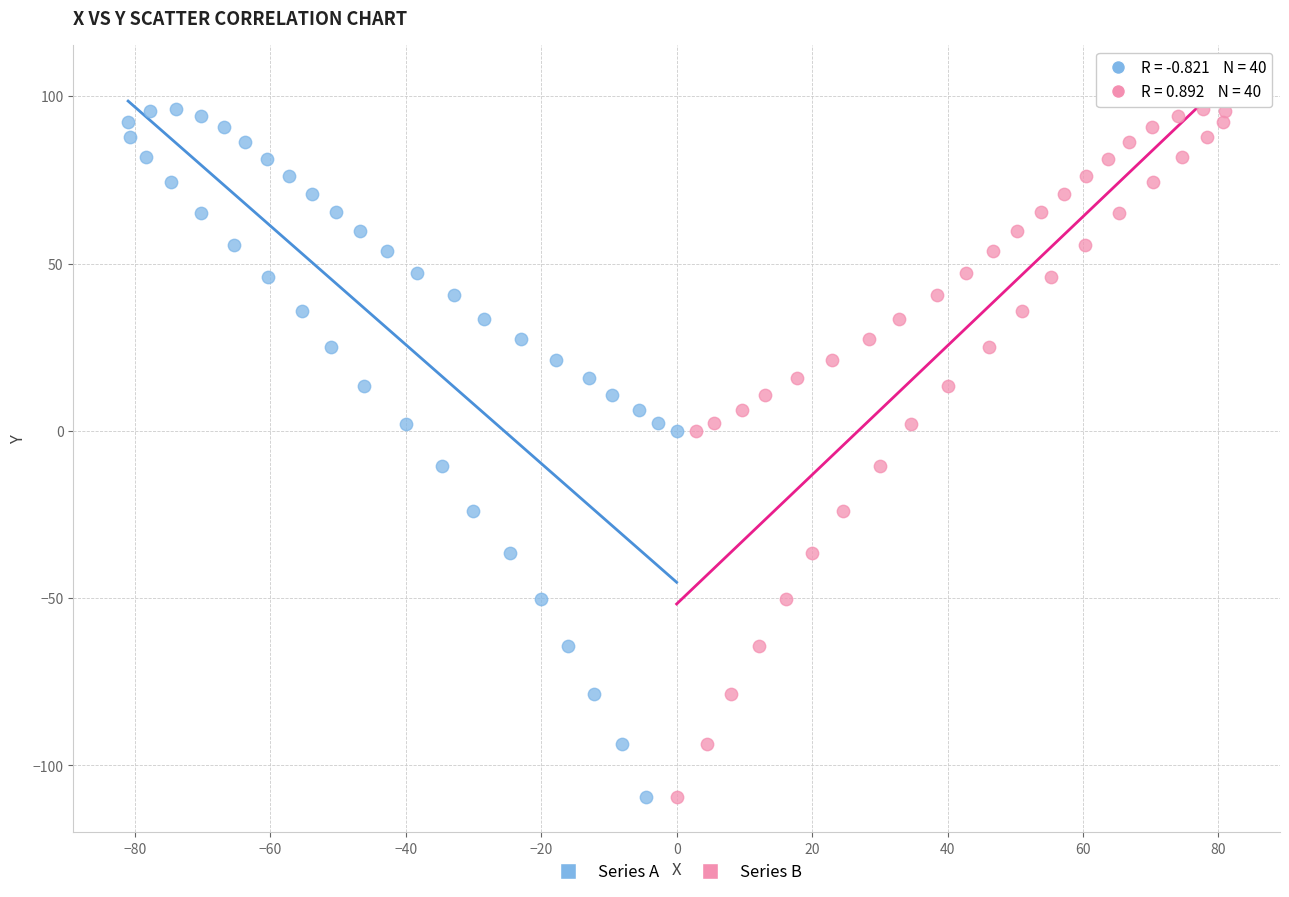

What are all the series names shown in the legend?

Series A, Series B